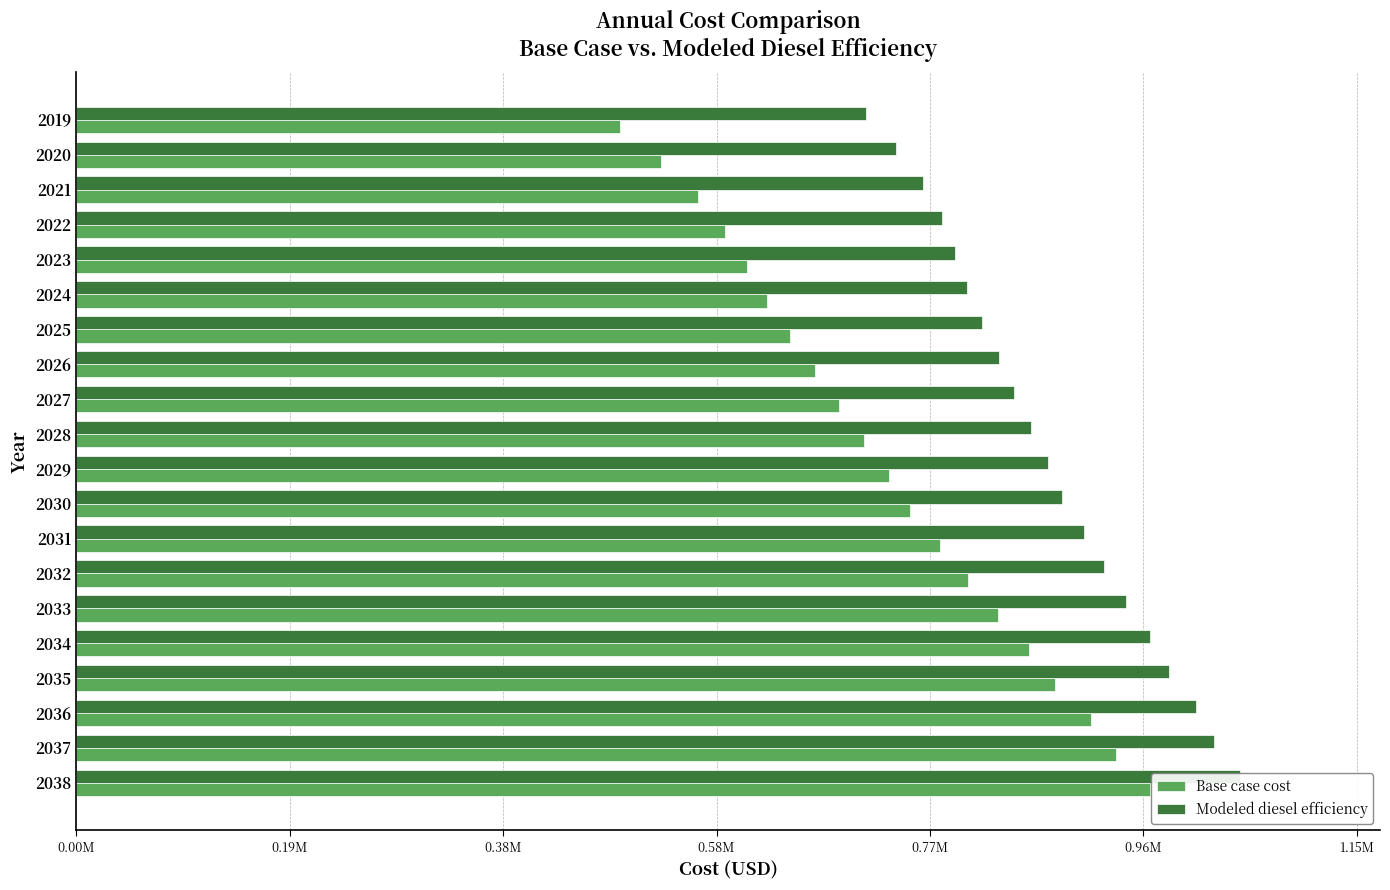

Rank the series by their average value, from lowest to highest.

Base case cost, Modeled diesel efficiency